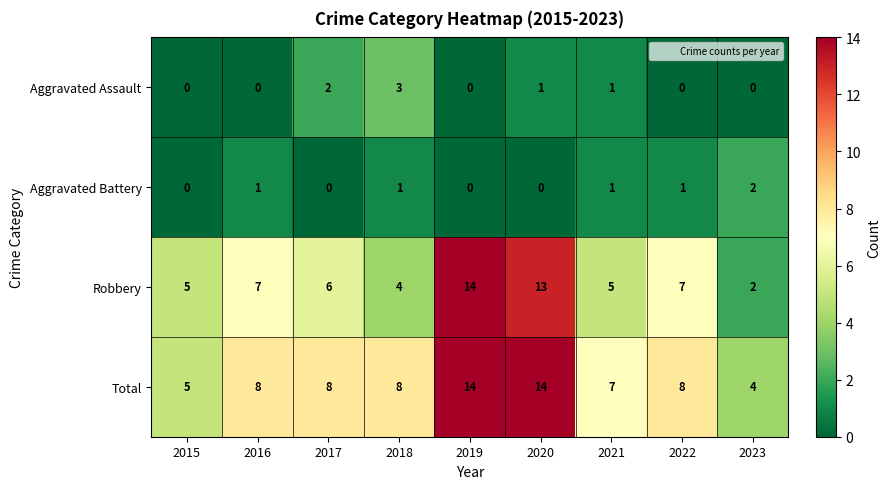

How many series are shown in this chart?

4